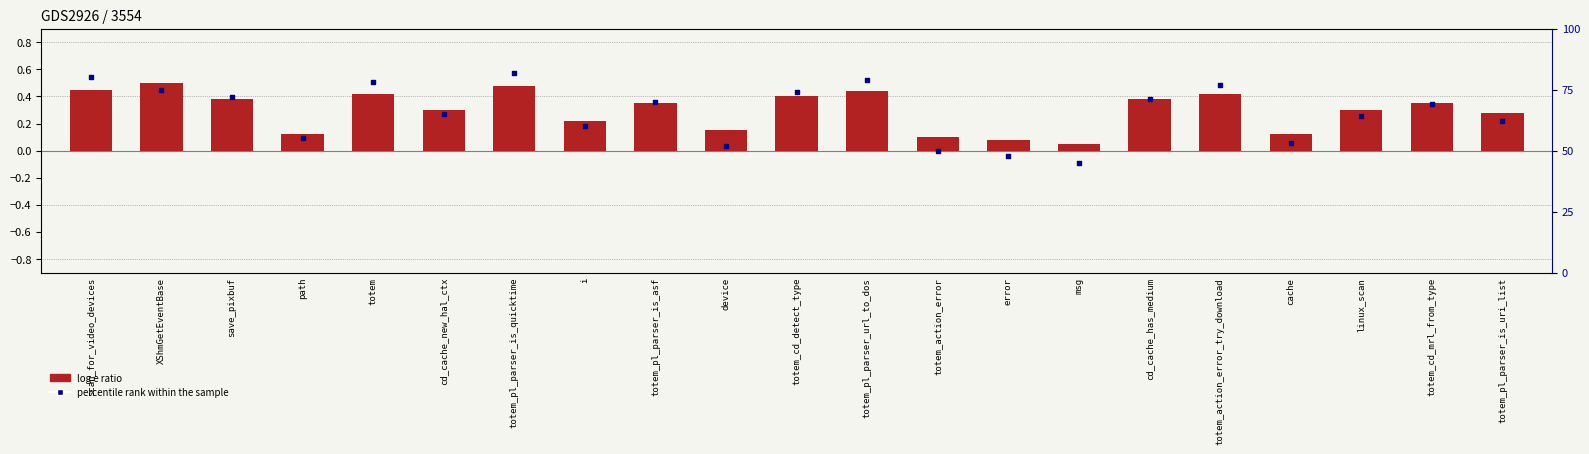

At how many categories does at least one series exceed 53?

16